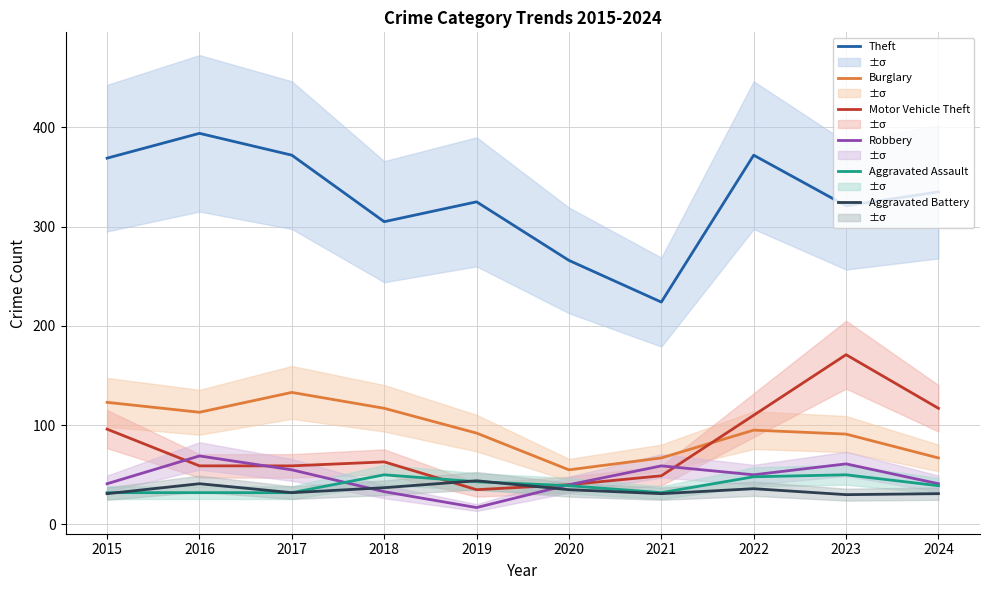

True or false: Robbery has more than 0 interior local peaks.

True